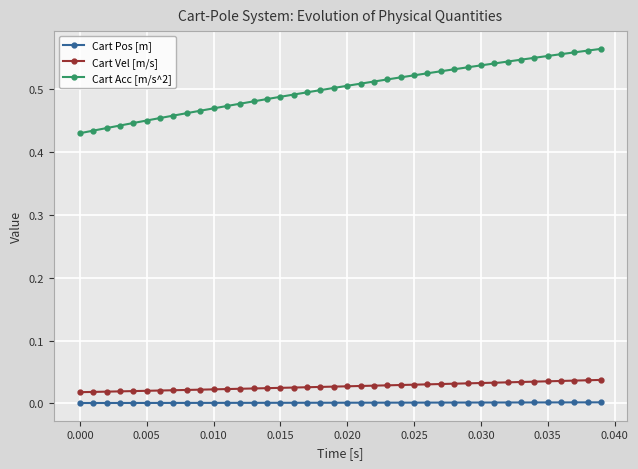

How many series are shown in this chart?

3